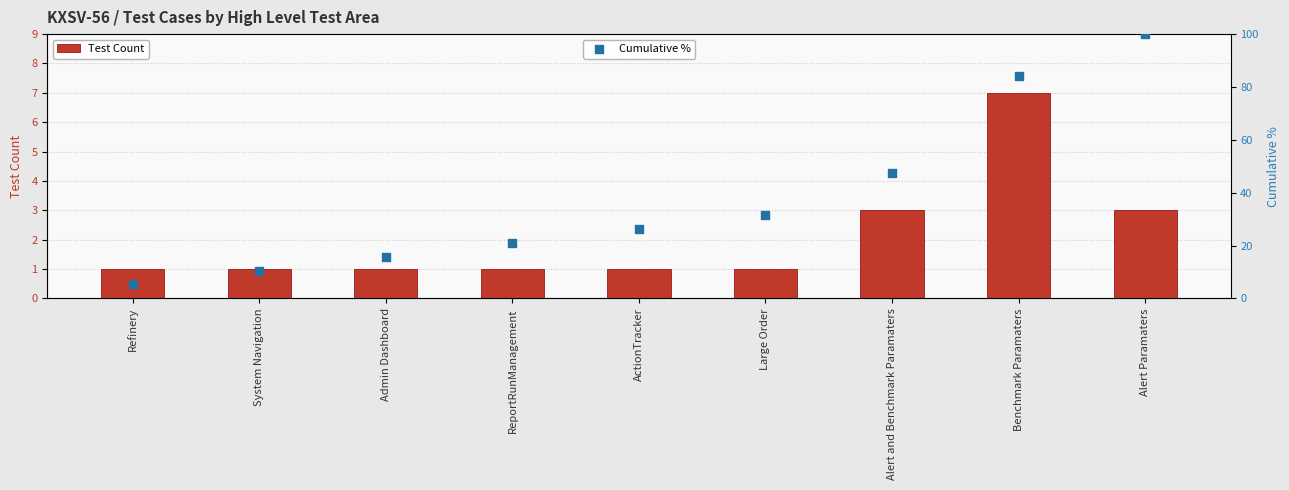

Which series has the widest spread of Y values?

Cumulative %